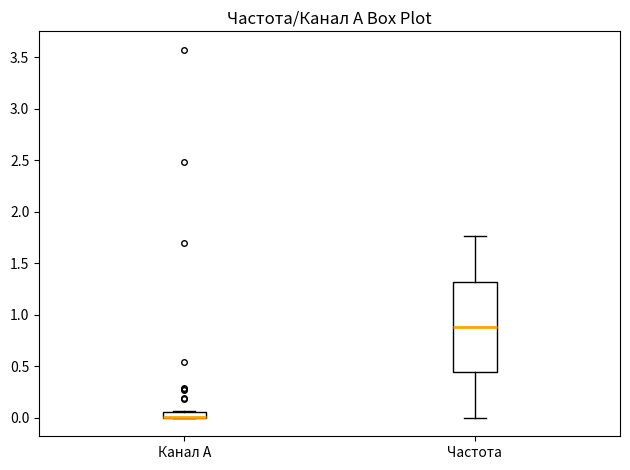

Where is the upper edge of the box for Частота on the y-axis? The values are not printed on the chart, so give them approximately, as read against the axis.

1.30